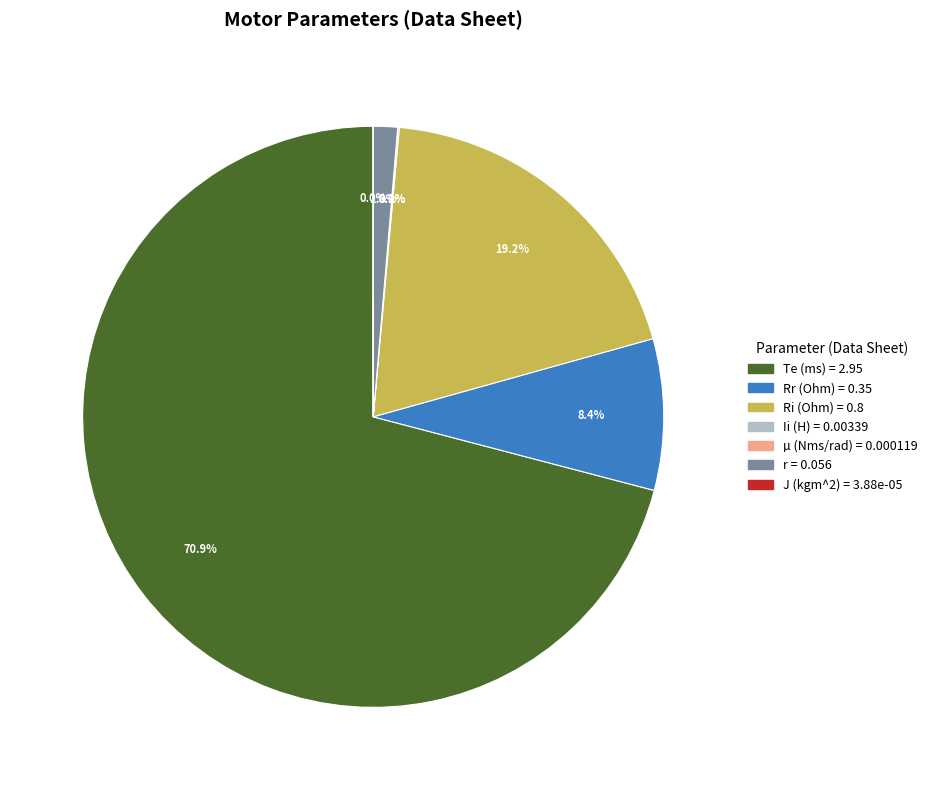

Does any single category account for the majority?

Yes